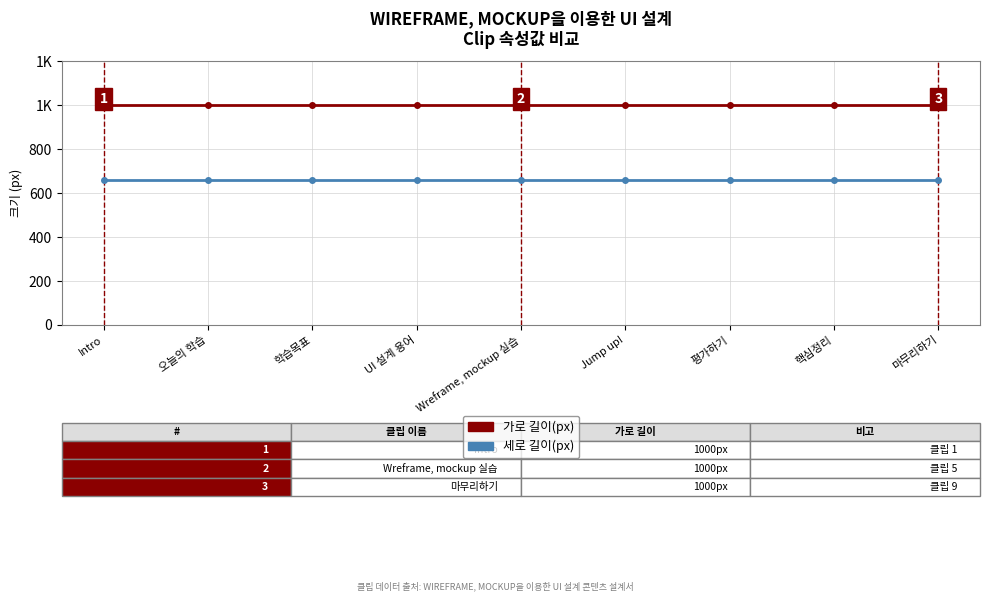

True or false: 가로 길이(px) and 세로 길이(px) intersect in this chart.

False